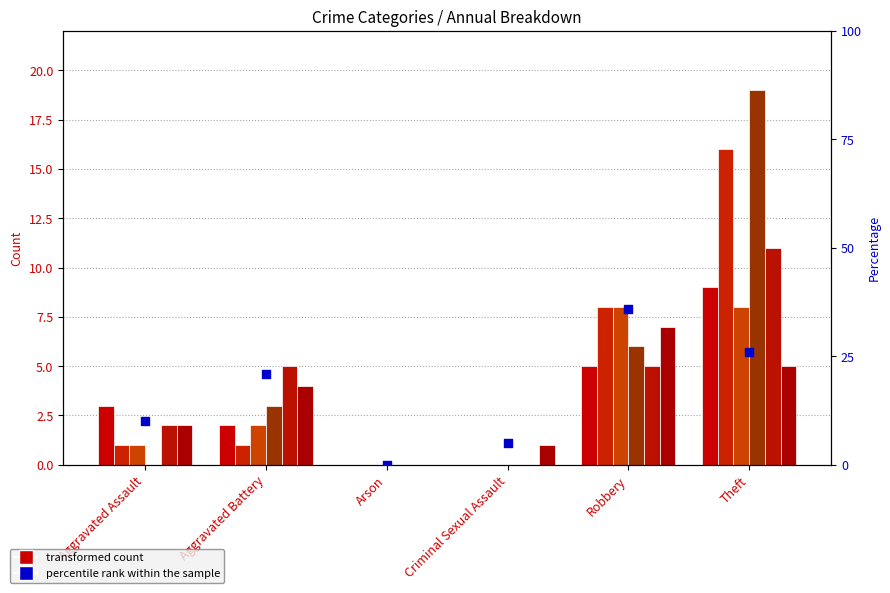

What is the change in value from Arson to Criminal Sexual Assault?

+5